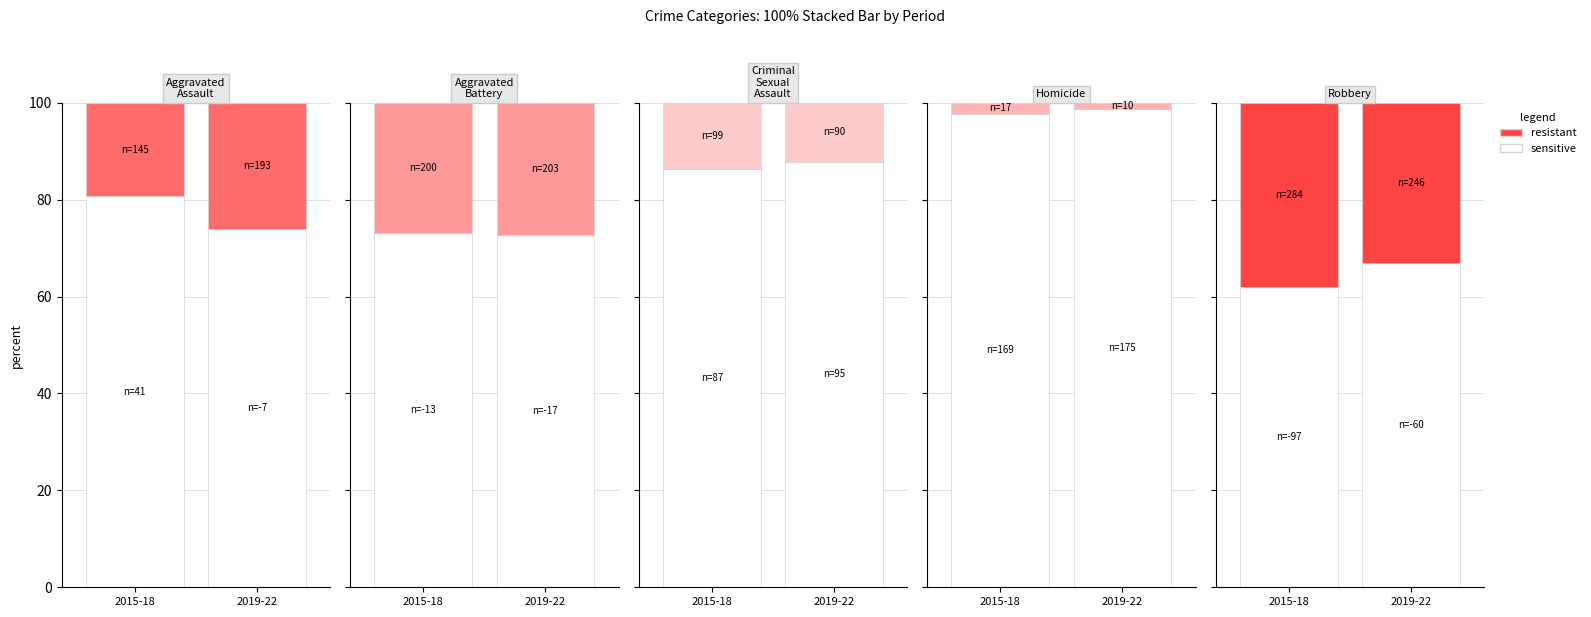

Which category has the highest value across all series?

2019-22